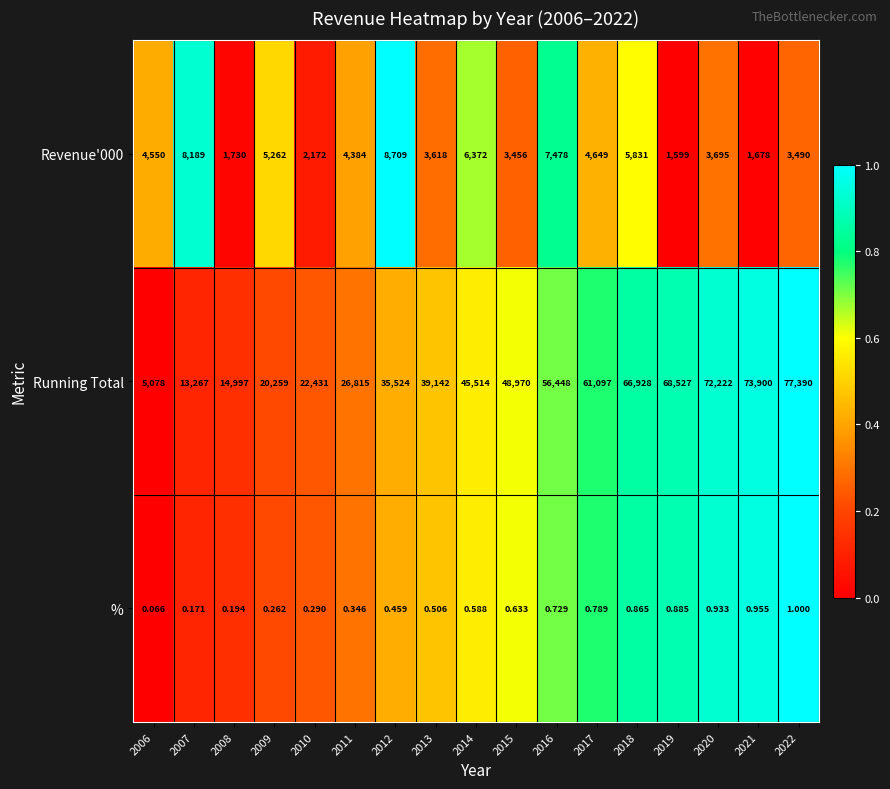

Which series has the largest total across all categories?

Running Total